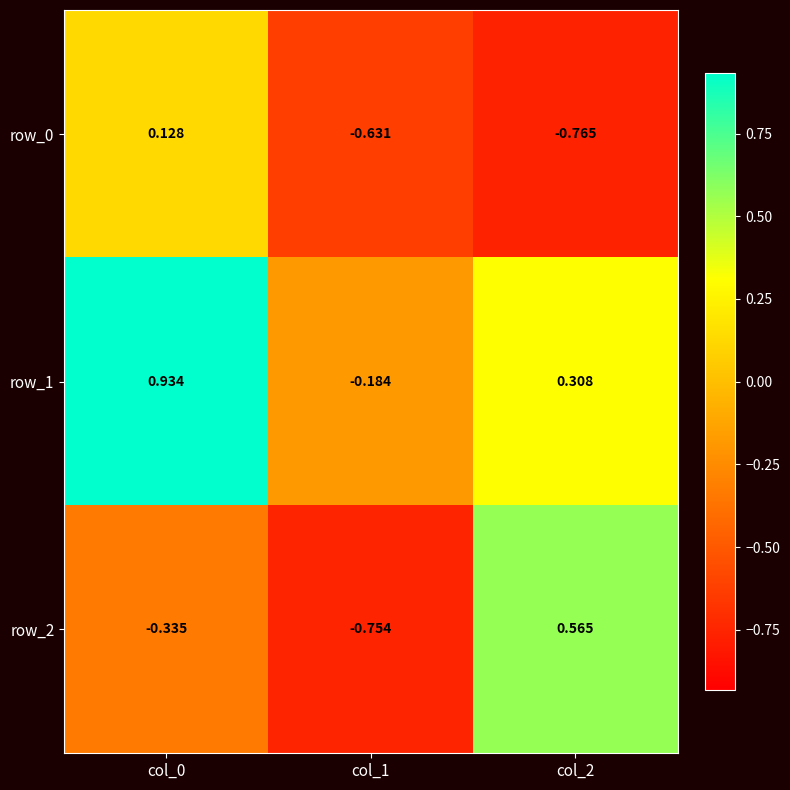

Which series changed the most between col_0 and col_1?

row_1